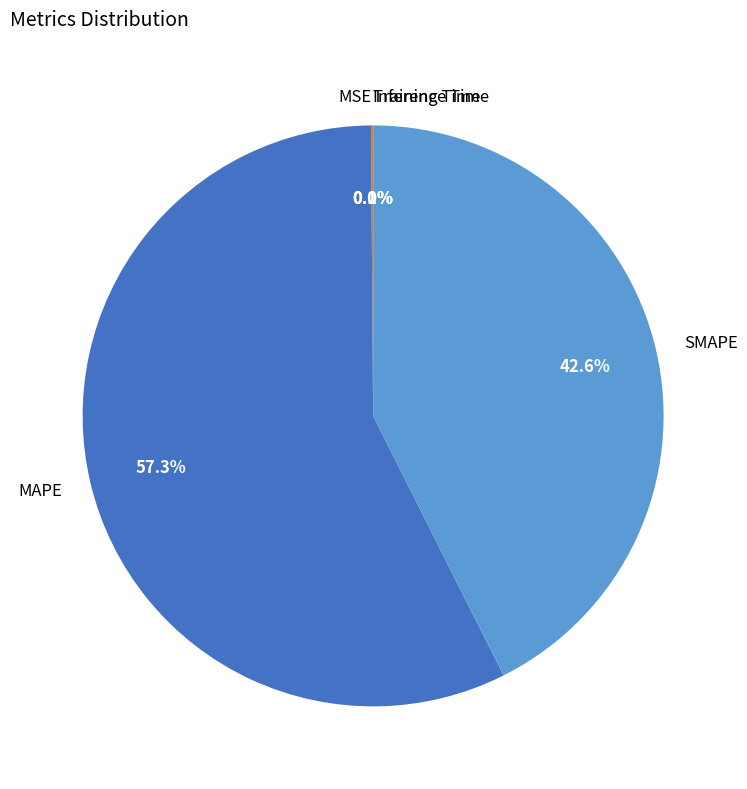

Does any single category account for the majority?

Yes